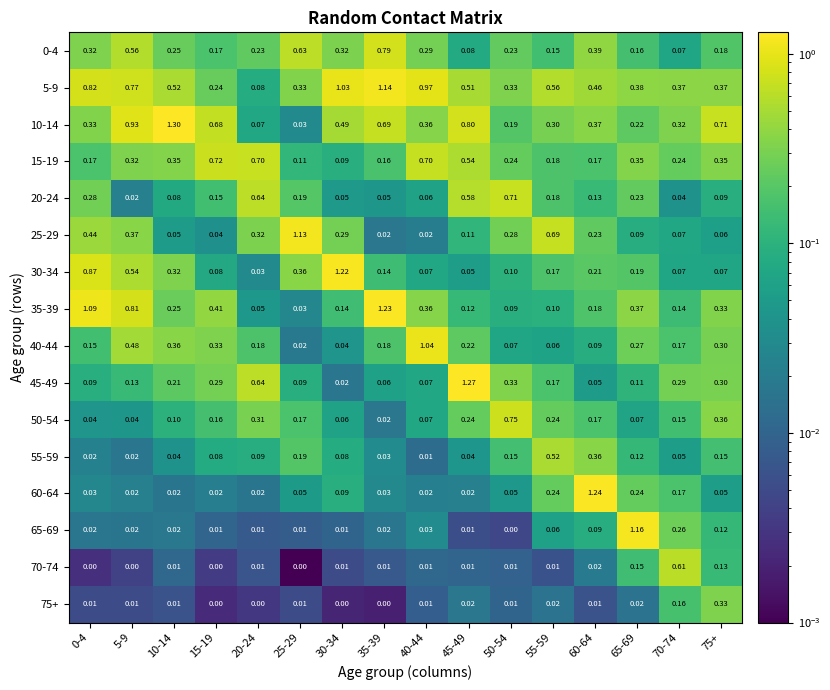

How many series are shown in this chart?

16